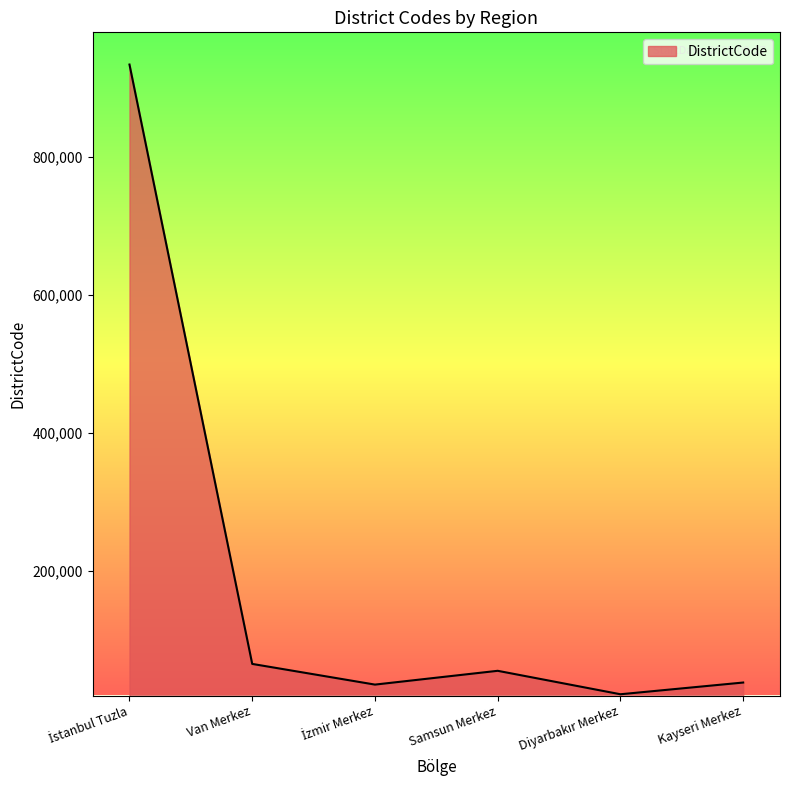

What is the change in value from Van Merkez to Kayseri Merkez?

-27000